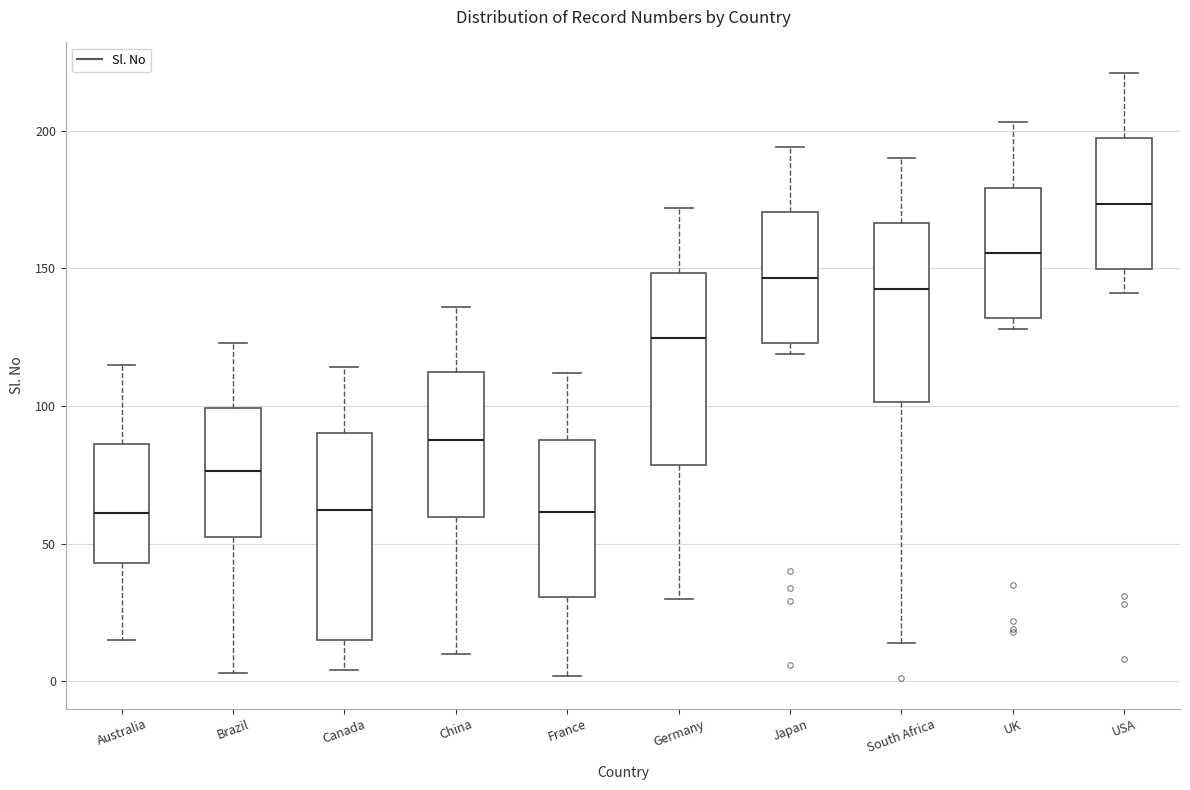

Reading left to right, read every box against the y-axis: the position of its median line, the range the box covers, and the ends of its whiskers. The values are not printed on the chart, so give them approximately, as read against the axis.

Australia: median 60, box 45 to 85, whiskers 15 to 115
Brazil: median 75, box 50 to 100, whiskers 5 to 125
Canada: median 60, box 15 to 90, whiskers 5 to 115
China: median 90, box 60 to 110, whiskers 10 to 135
France: median 60, box 30 to 90, whiskers 0 to 110
Germany: median 125, box 80 to 150, whiskers 30 to 170
Japan: median 145, box 125 to 170, whiskers 120 to 195
South Africa: median 145, box 100 to 165, whiskers 15 to 190
UK: median 155, box 130 to 180, whiskers 130 (just below the box's lower edge) to 205
USA: median 175, box 150 to 195, whiskers 140 to 220